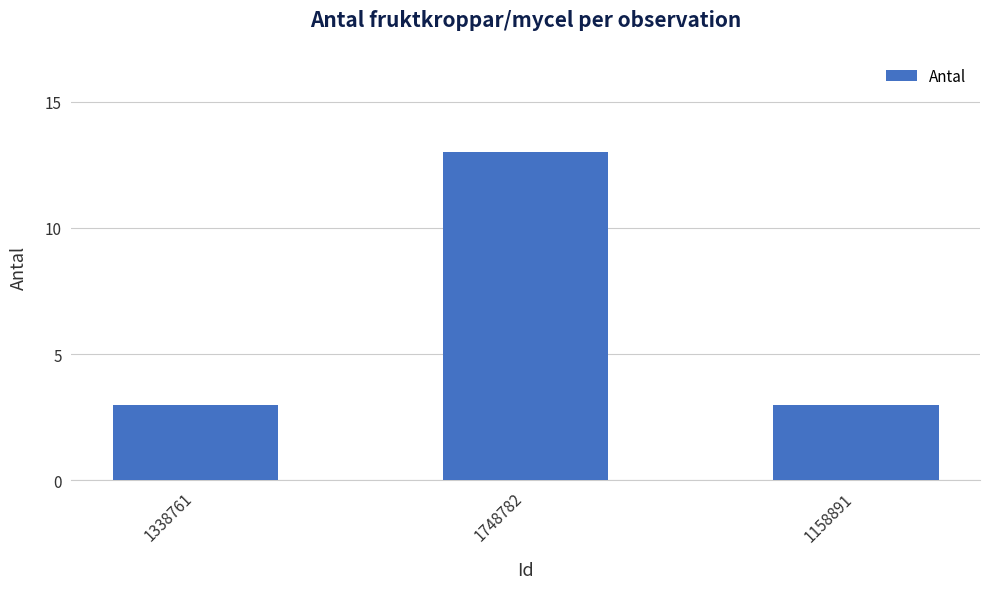

Count the number of data series in this chart.

1